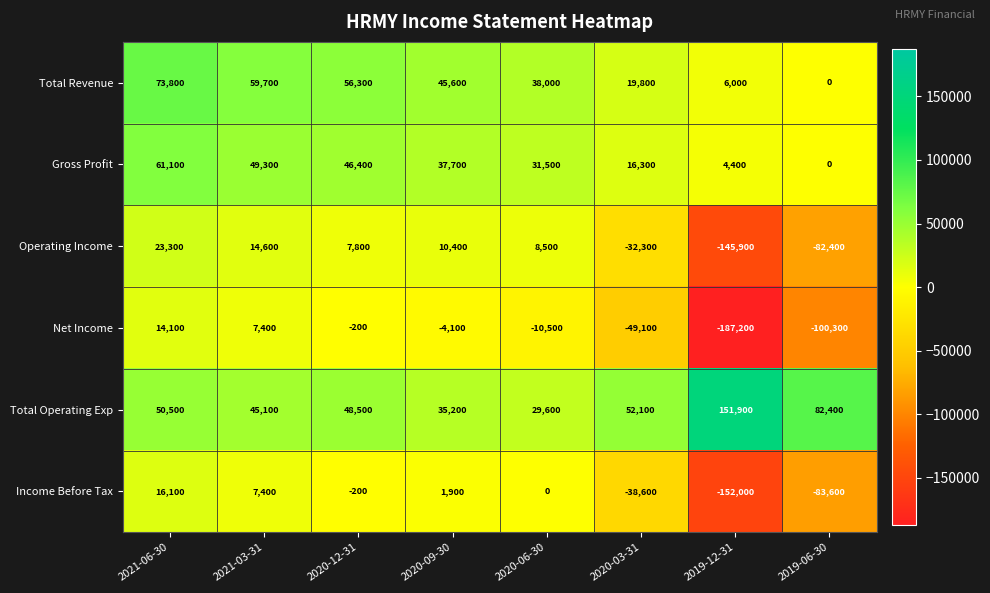

The value of Gross Profit at 2019-12-31 is 2069. True or false?

False